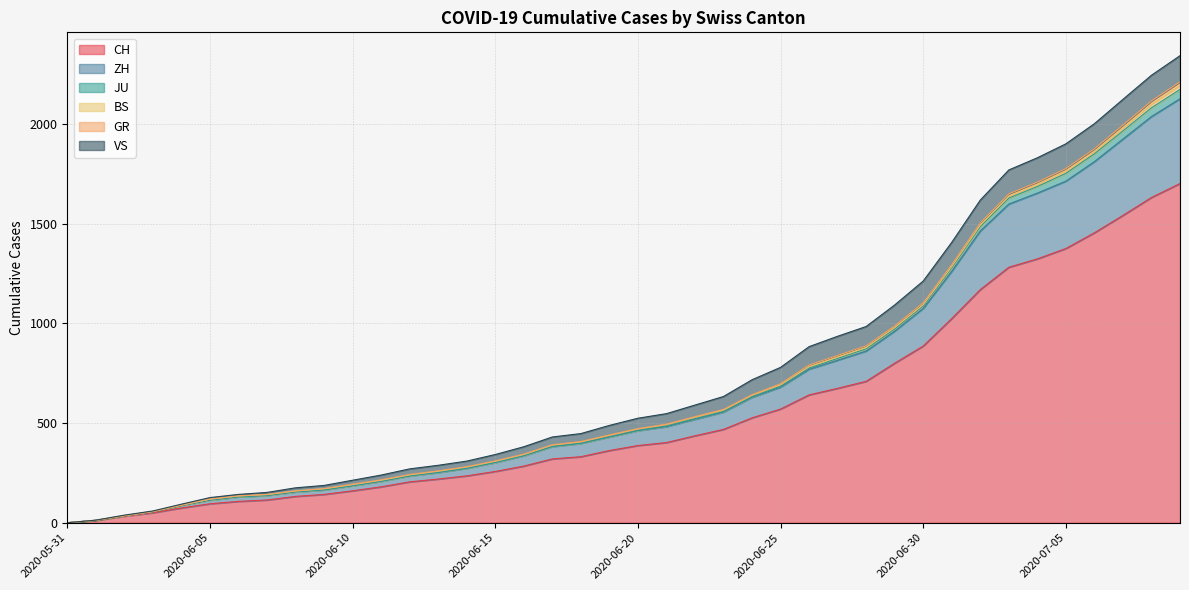

What is the highest value of the CH series?

1701